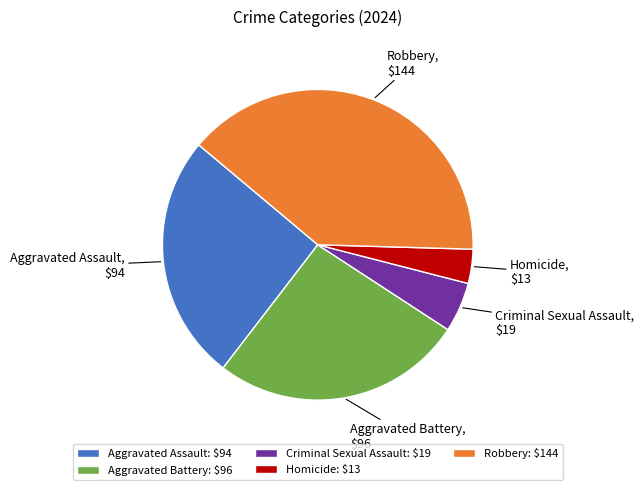

Is the sum of Aggravated Battery and Robbery greater than half?

Yes